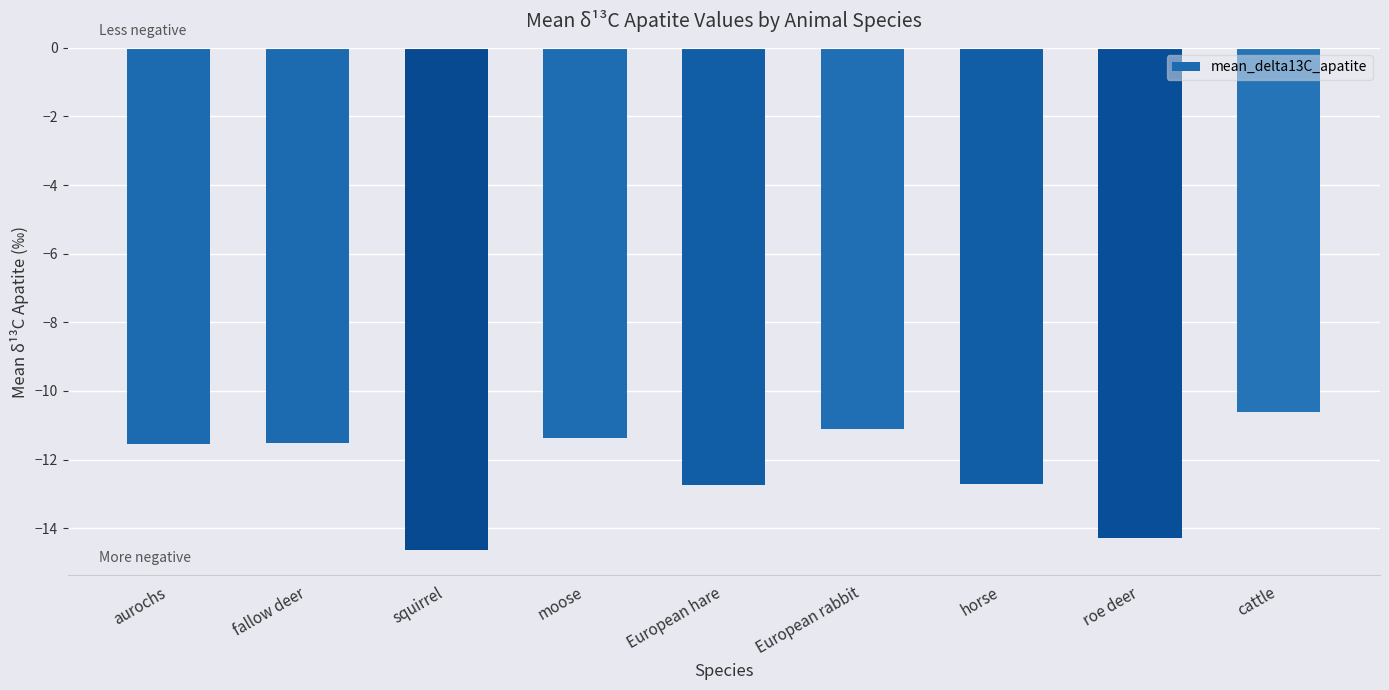

What is the sum of the values at aurochs and European rabbit?

-22.7